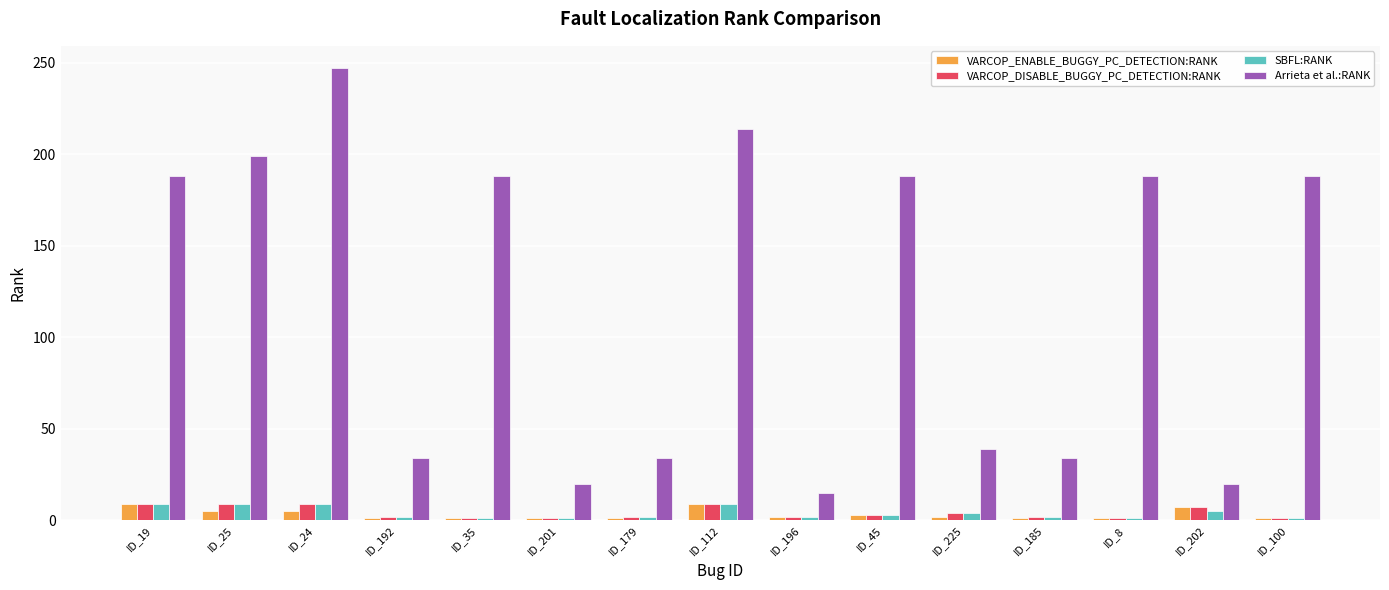

What is the value of the Arrieta et al.:RANK bar at the 1st from the left?

188